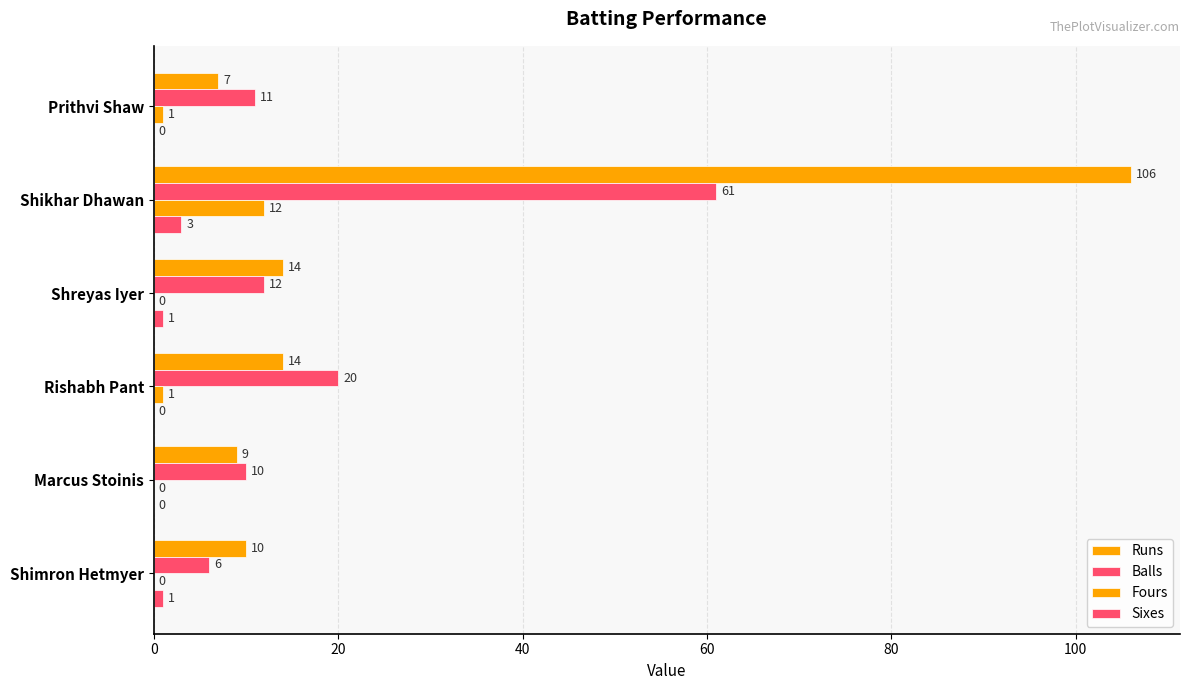

How many data points does each series have?

6